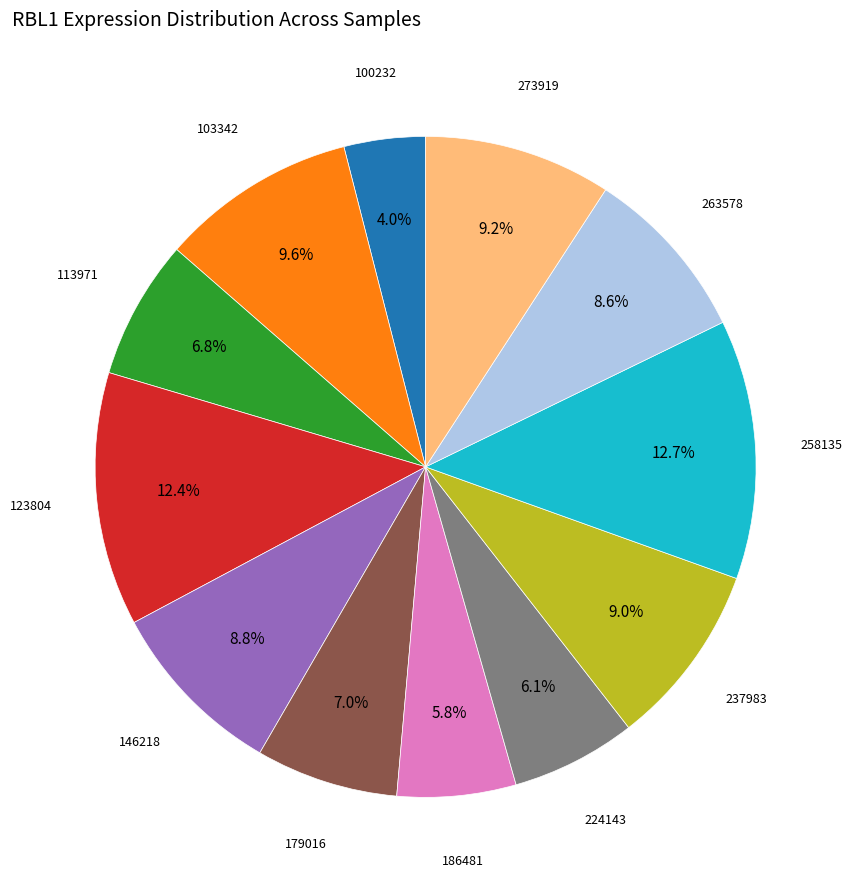

Does any single category account for the majority?

No